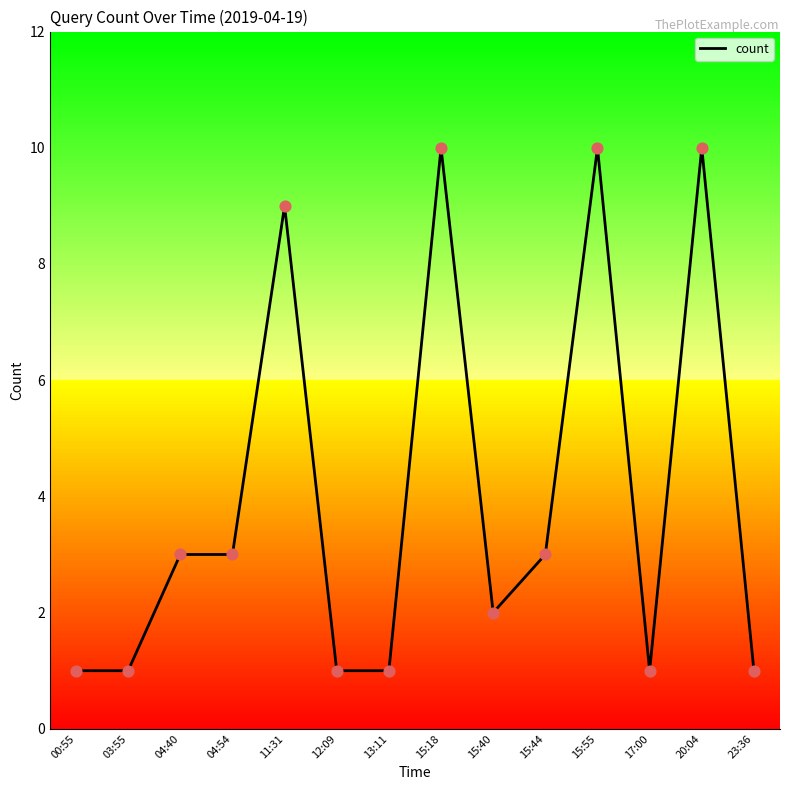

Which has a higher value, 15:44 or 15:55?

15:55